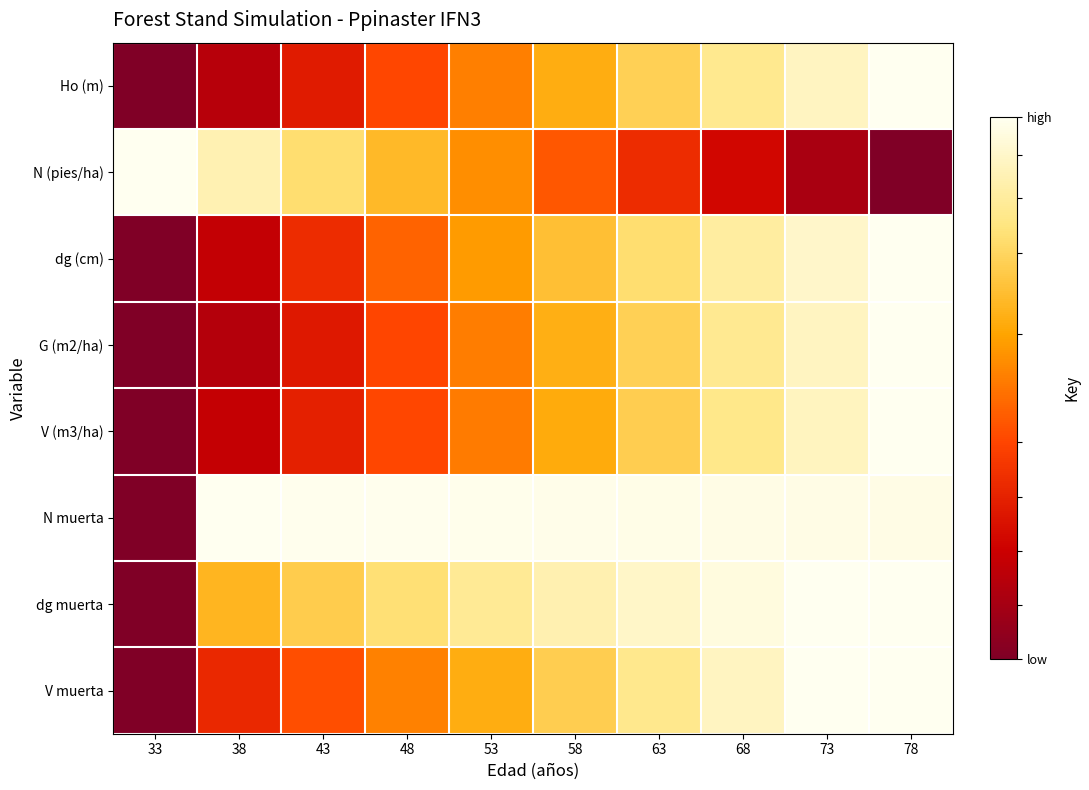

What is the difference between the highest and lowest values at 43?

0.7